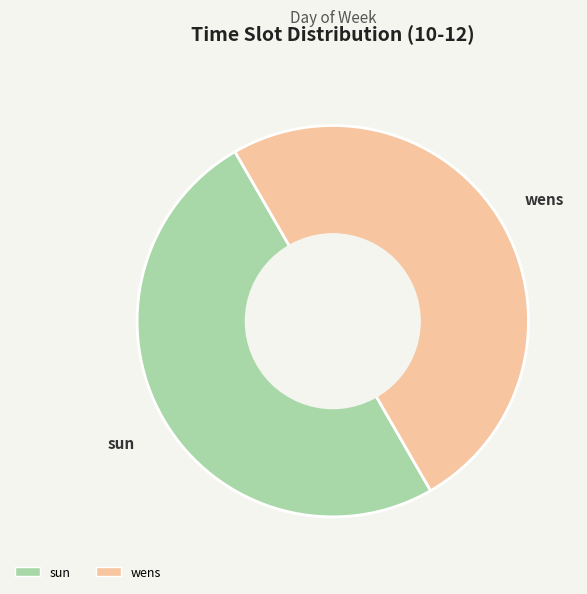

How many slices are in this pie chart?

2